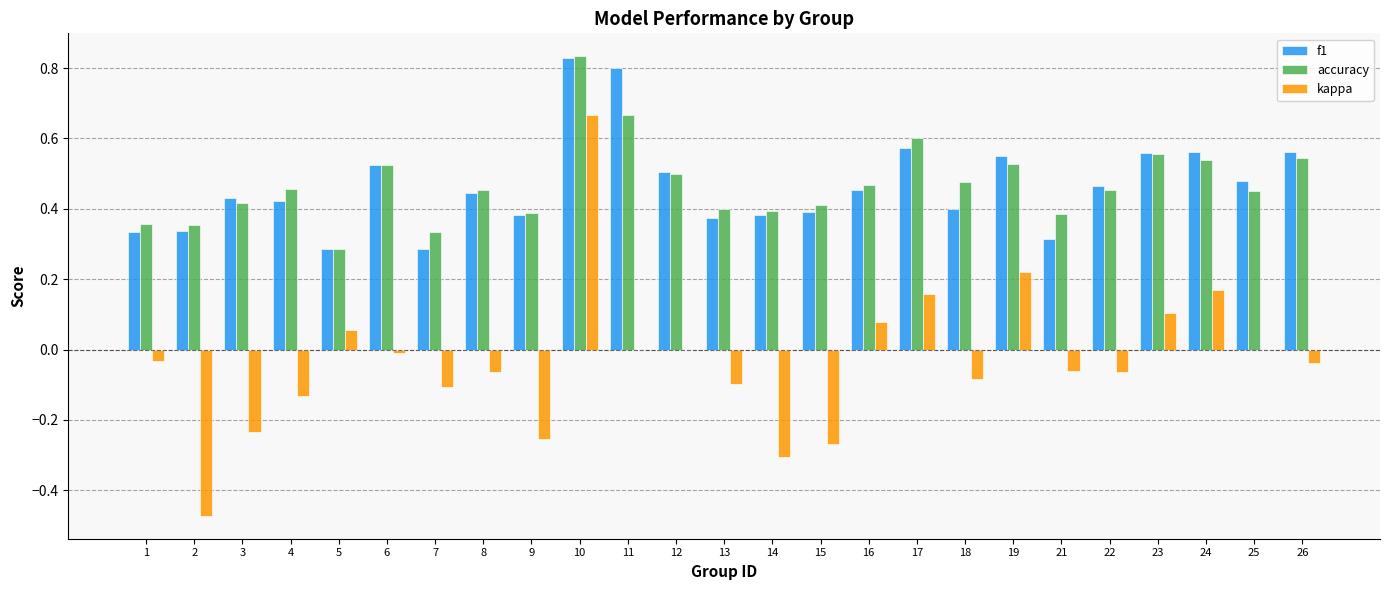

What is the sum of all f1 values?

11.6